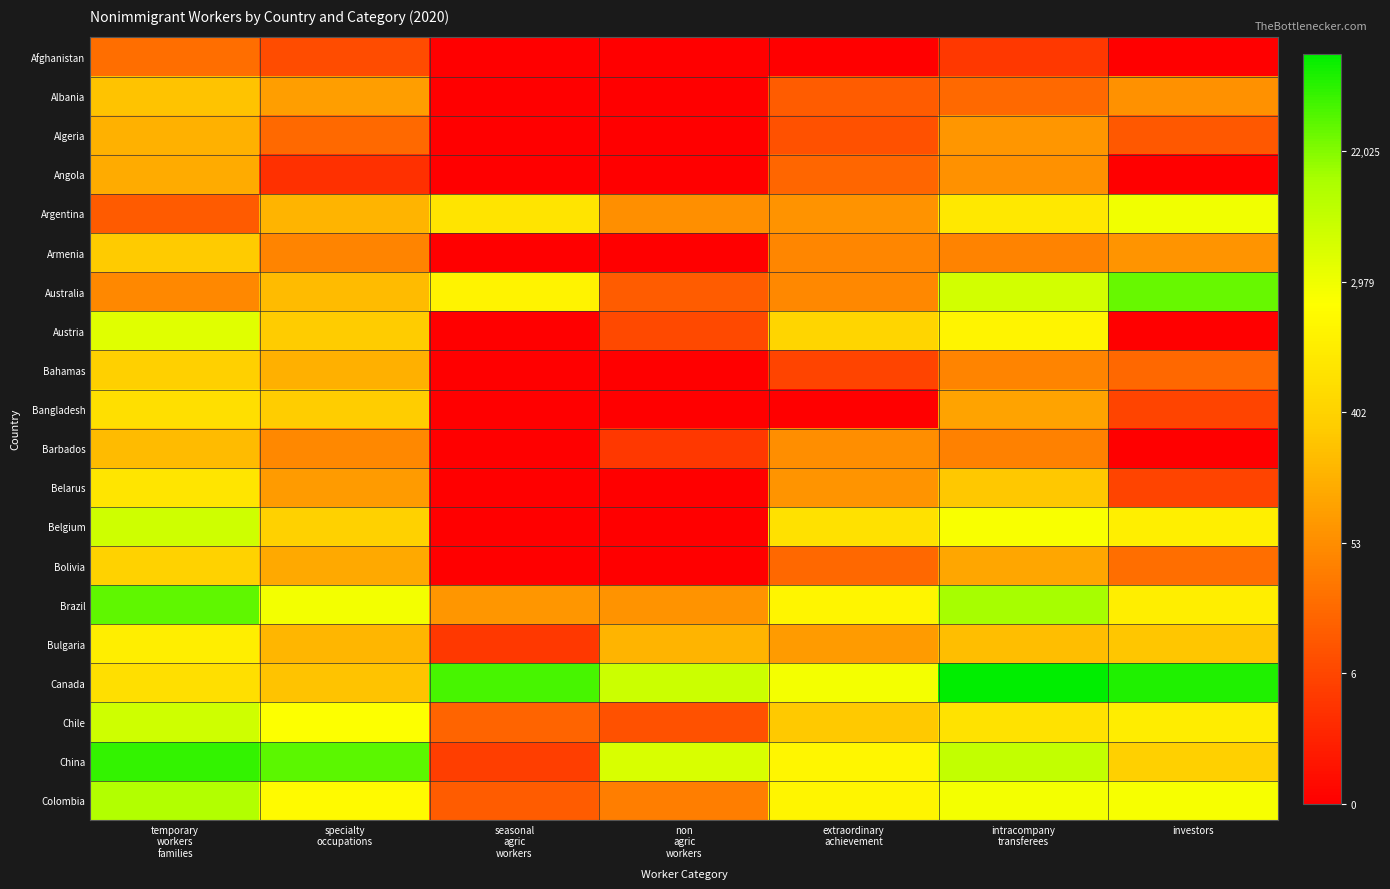

Which has a higher value, non
agric
workers or extraordinary
achievement?

non
agric
workers